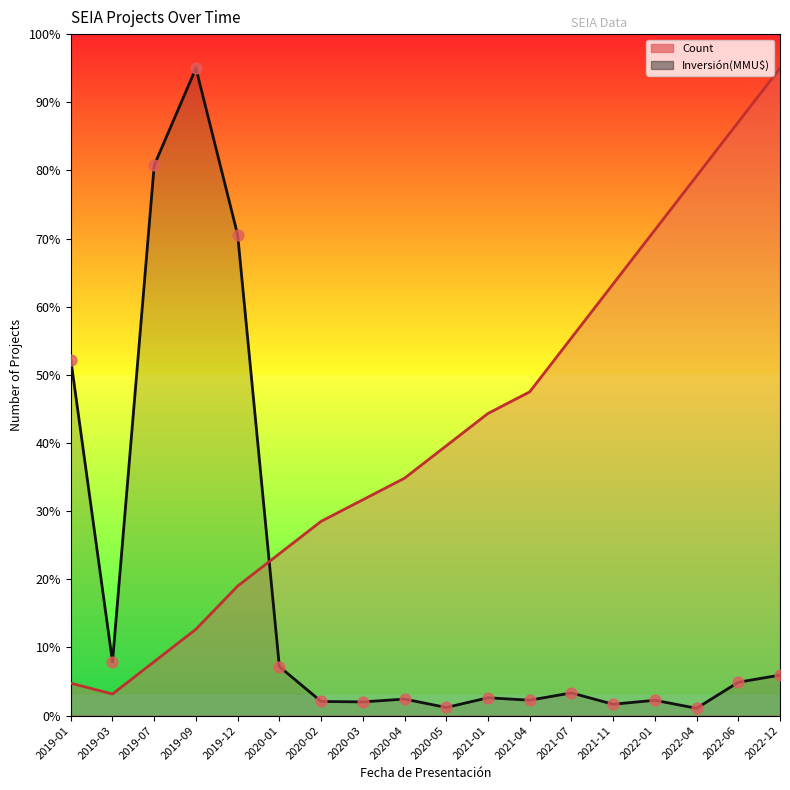

Which series has the largest total across all categories?

Count